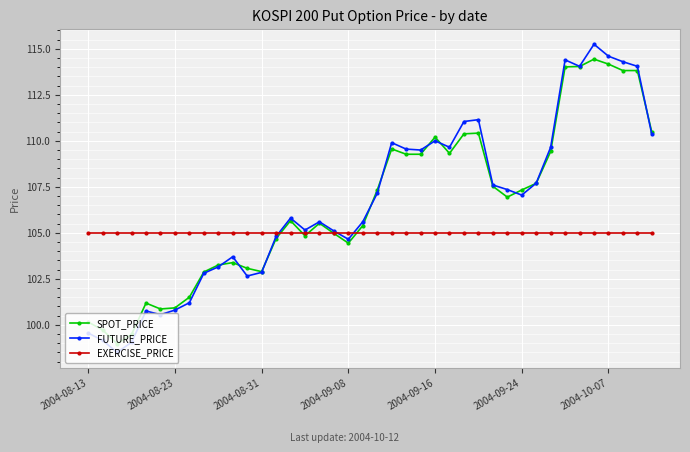

True or false: FUTURE_PRICE has more than 0 interior local peaks.

True